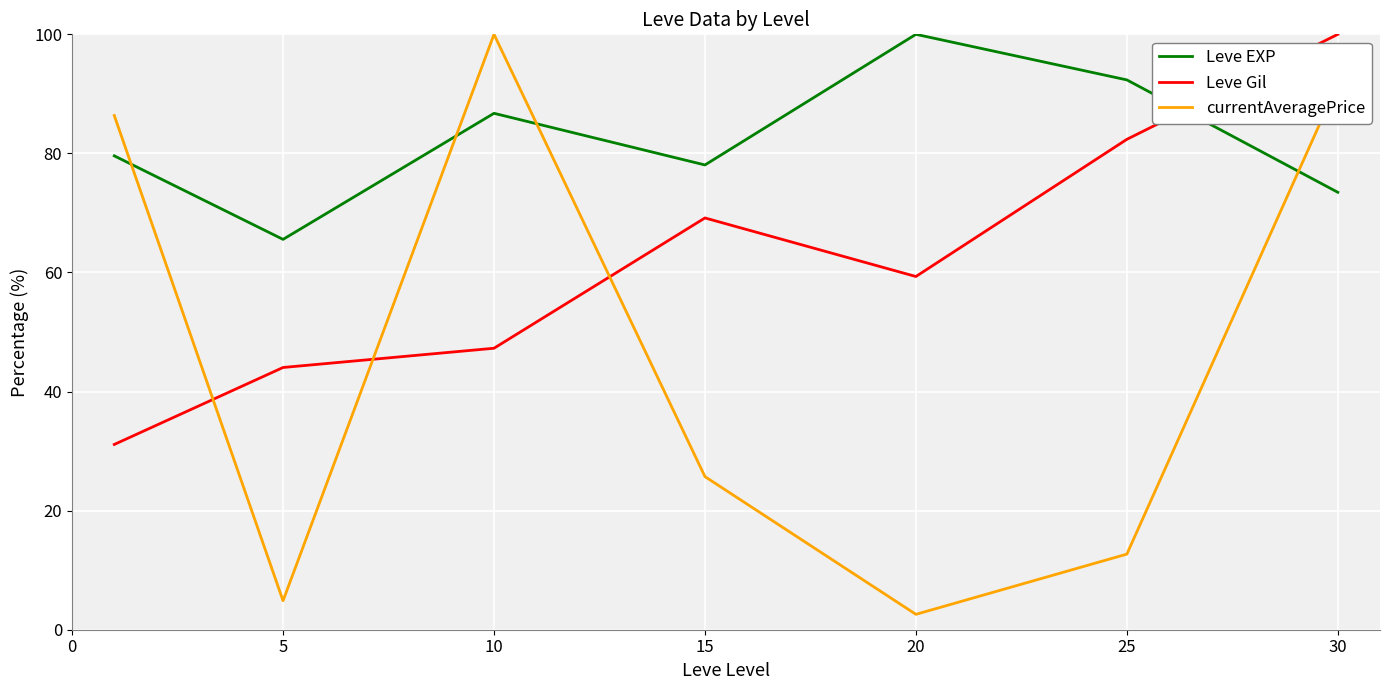

Which series has the largest total across all categories?

Leve EXP